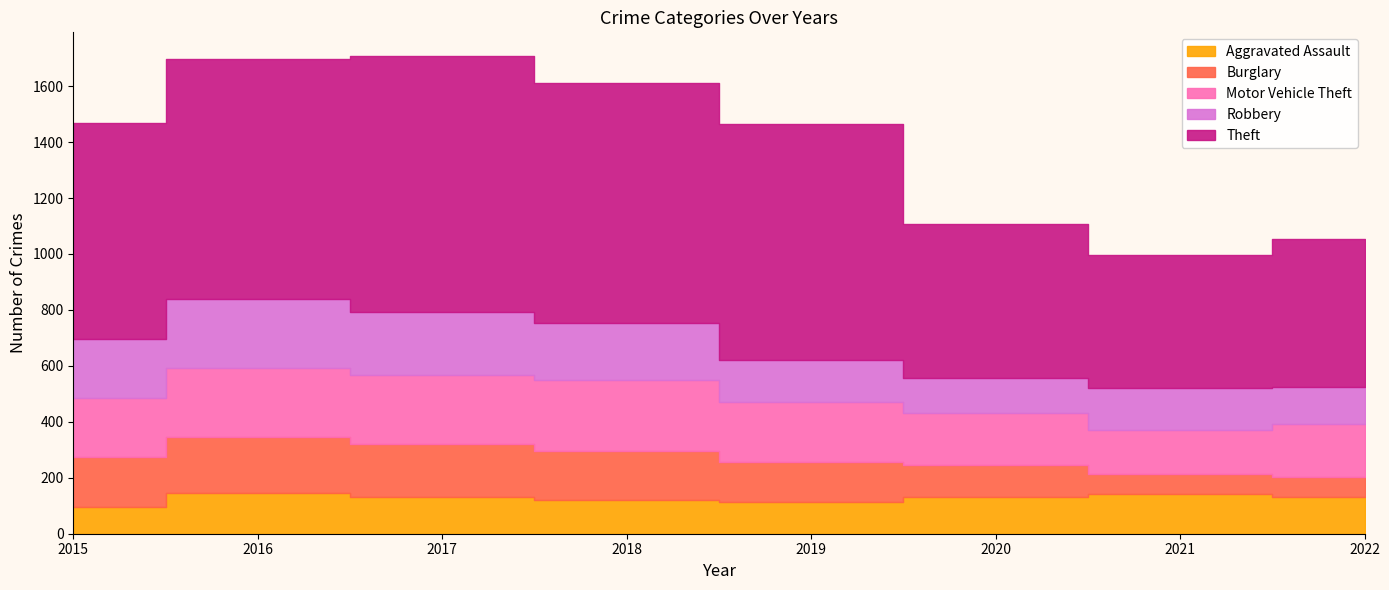

Between 2020 and 2019, which is larger?

2020